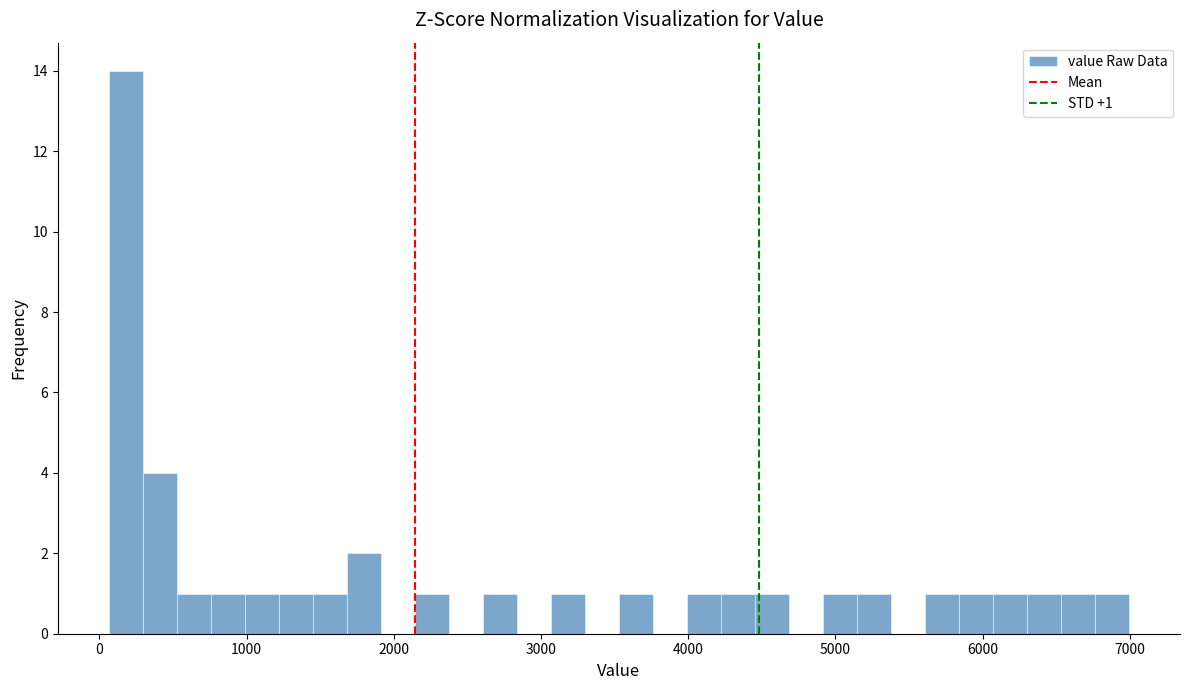

Read against the x-axis, roughly where is the centre of the tallest bar?

200